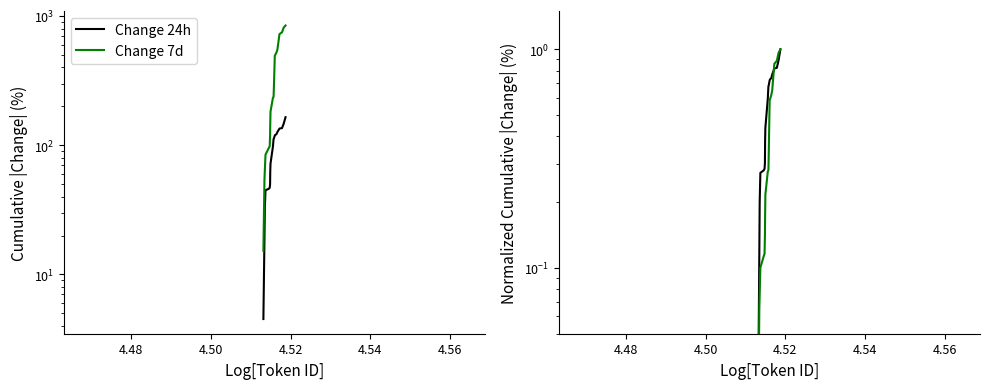

Reading left to right, what are all the values shown in this chart?

Change 24h: 0.0	0.1	0.2	0.3	0.3	0.3	0.3	0.4	0.4	0.6	0.7	0.7	0.7	0.7	0.7	0.8	0.8	0.8	0.9	1.0
Change 7d: 0.0	0.1	0.1	0.1	0.1	0.1	0.1	0.2	0.2	0.3	0.3	0.3	0.6	0.6	0.6	0.6	0.9	0.9	1.0	1.0